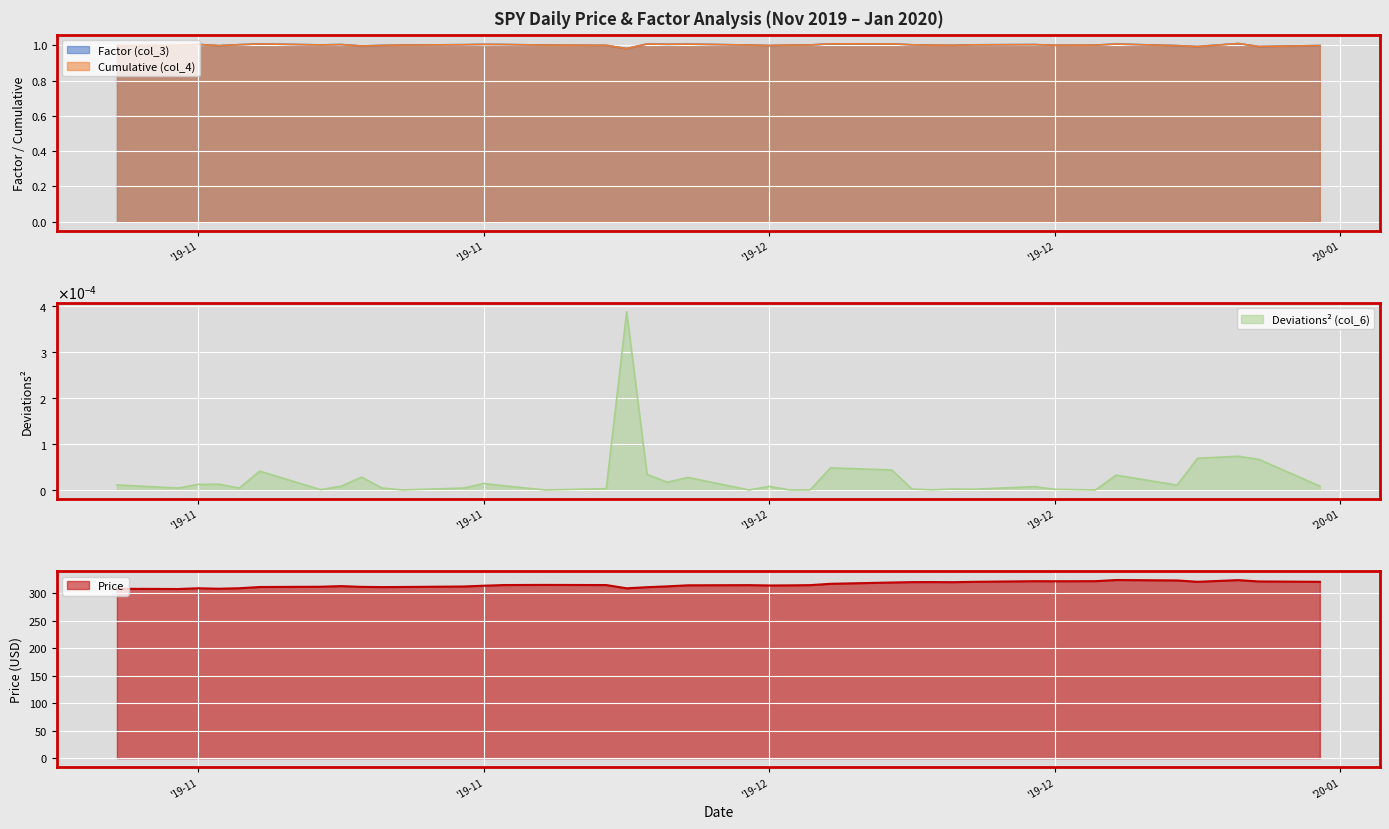

What is the minimum value for Factor (col_3)?

1.0